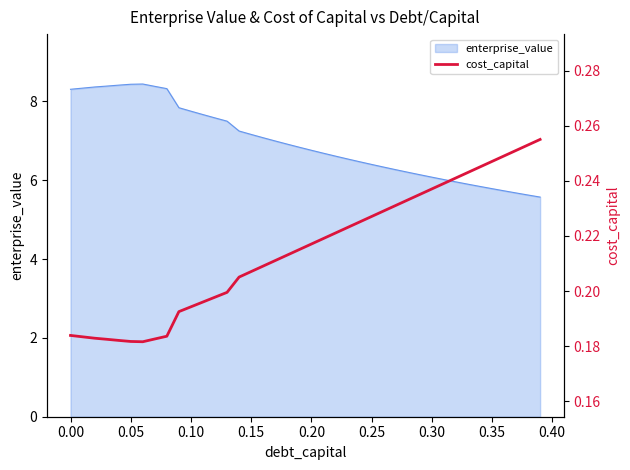

Count the number of categories in the chart.

40